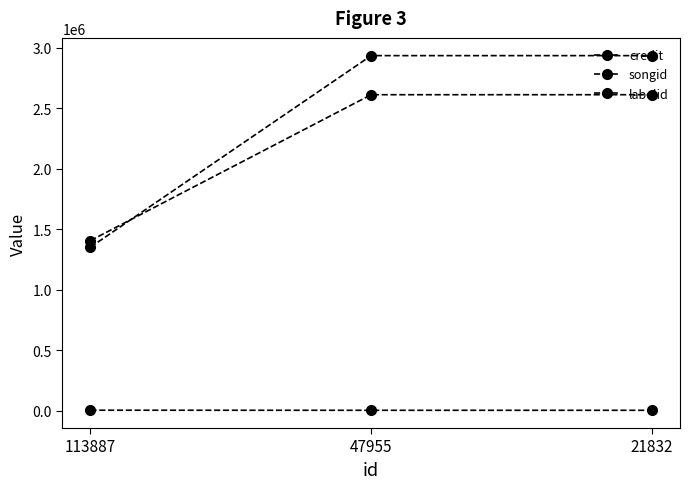

At which category is the sum across all series the highest?

47955